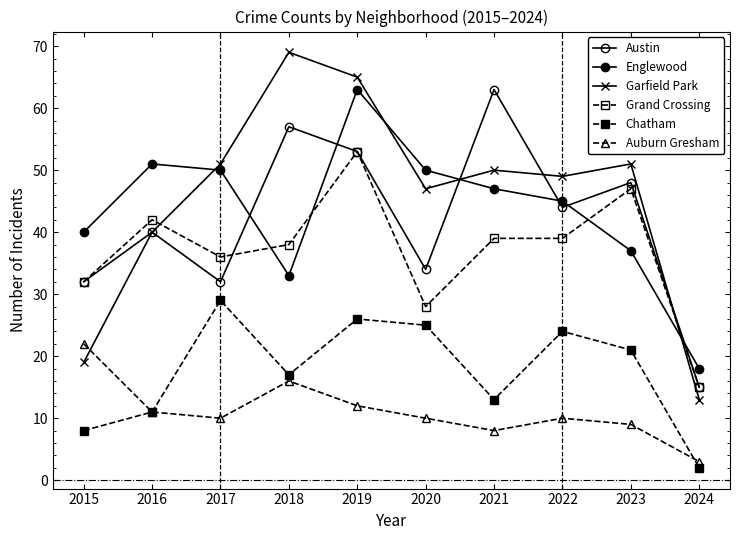

Reading right to left, transcribe all the data shown in this chart.

Austin: 15	48	44	63	34	53	57	32	40	32
Englewood: 18	37	45	47	50	63	33	50	51	40
Garfield Park: 13	51	49	50	47	65	69	51	40	19
Grand Crossing: 15	47	39	39	28	53	38	36	42	32
Chatham: 2	21	24	13	25	26	17	29	11	8
Auburn Gresham: 3	9	10	8	10	12	16	10	11	22